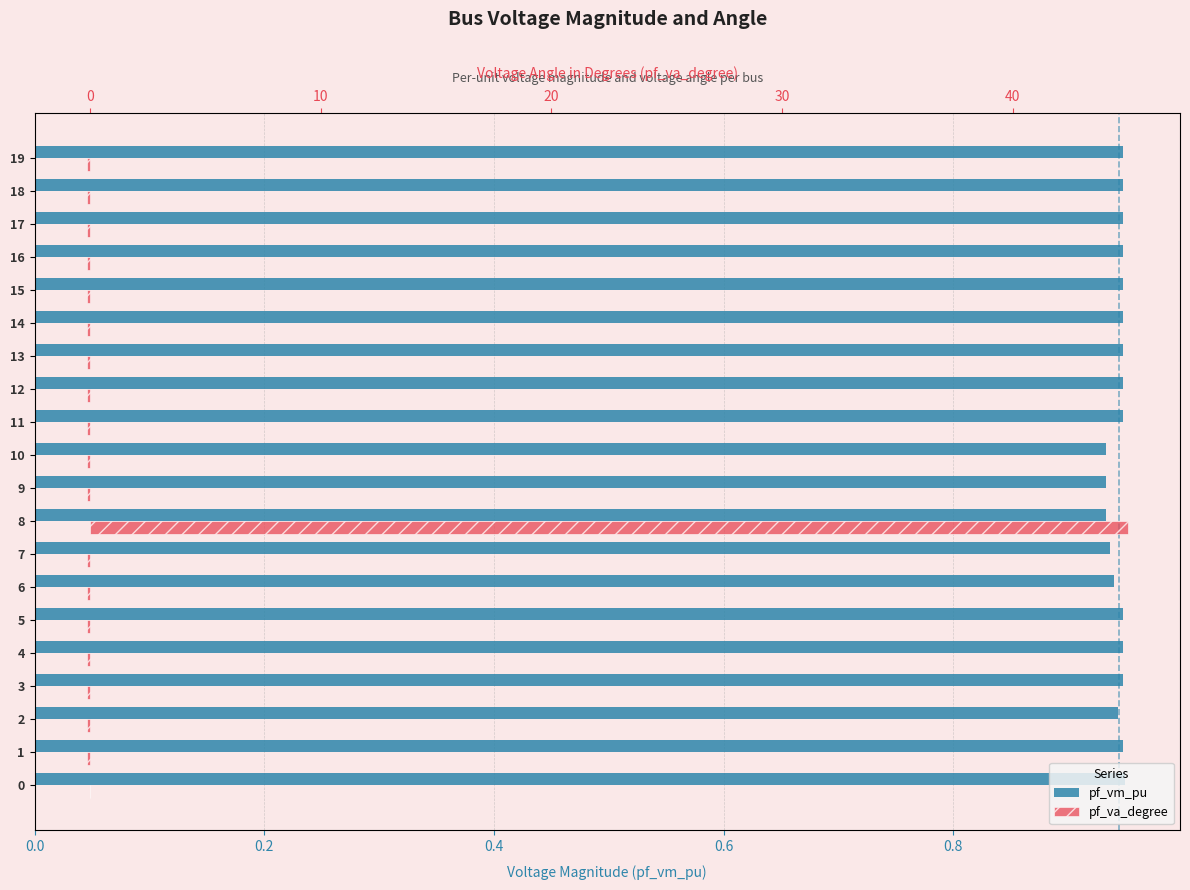

Is the value of pf_va_degree at 17 greater than the value of pf_vm_pu at 5?

No